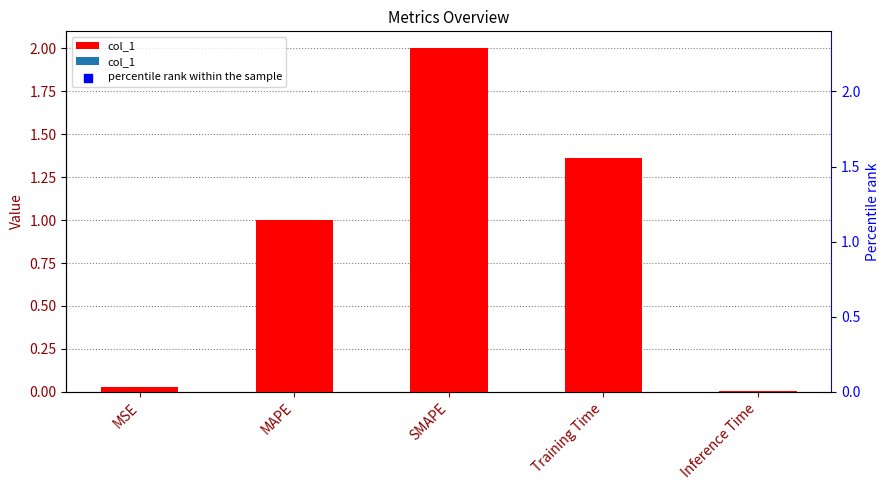

Which has a higher value, MSE or MAPE?

MAPE